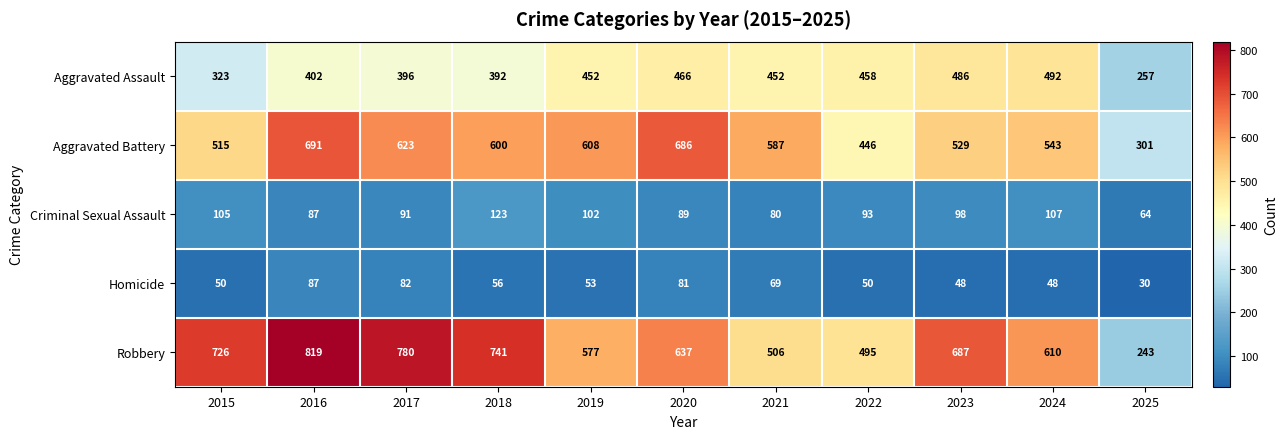

The value of Homicide at 2024 is 86. True or false?

False